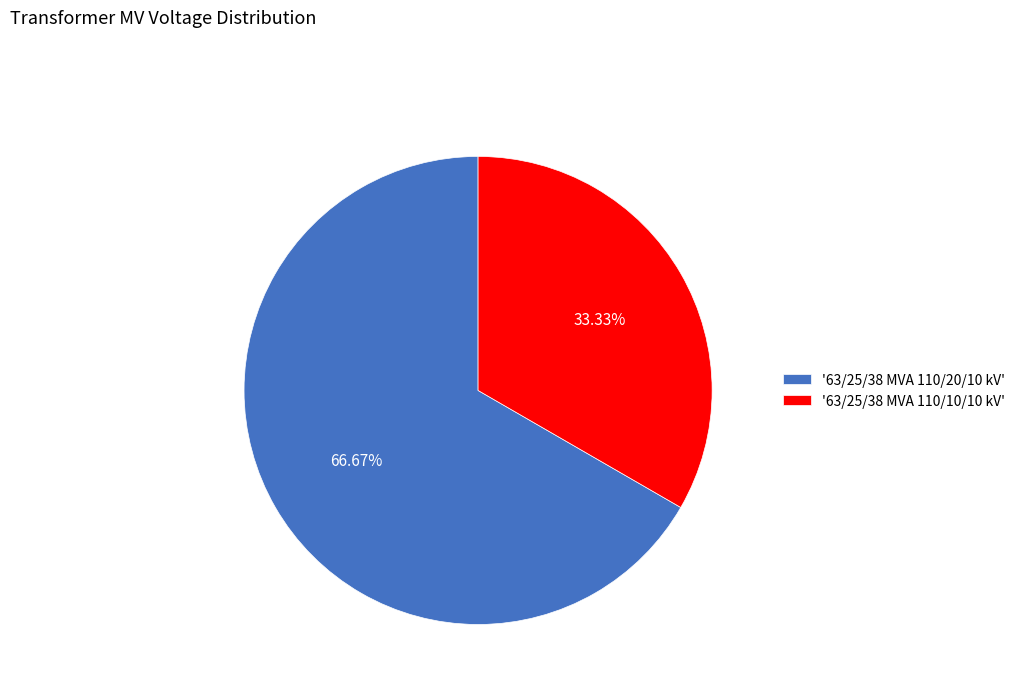

Rank the categories by value from highest to lowest.

'63/25/38 MVA 110/20/10 kV', '63/25/38 MVA 110/10/10 kV'